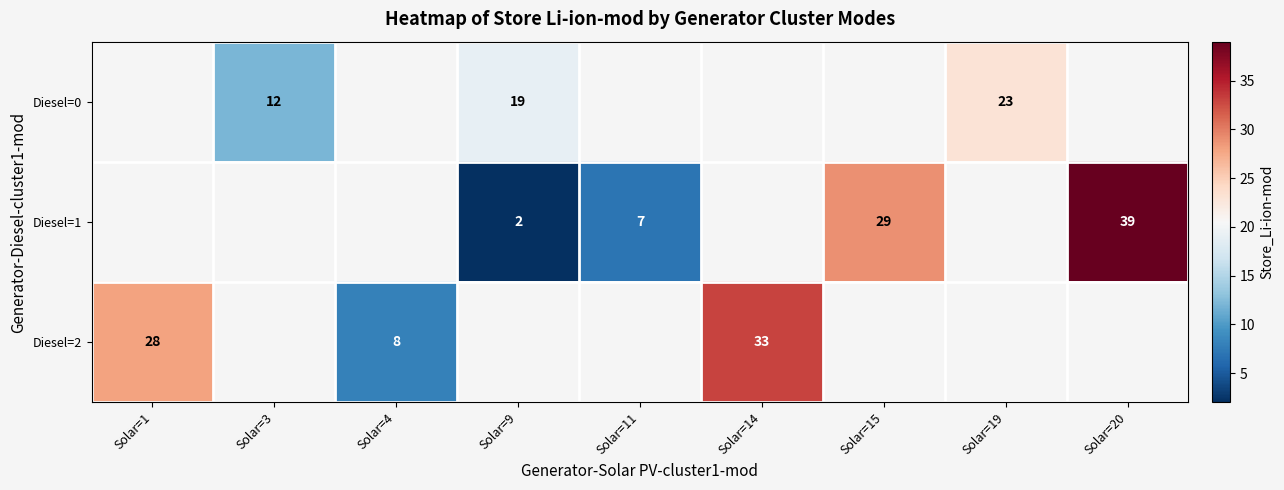

Between Solar=11 and Solar=14, which is larger?

Solar=14